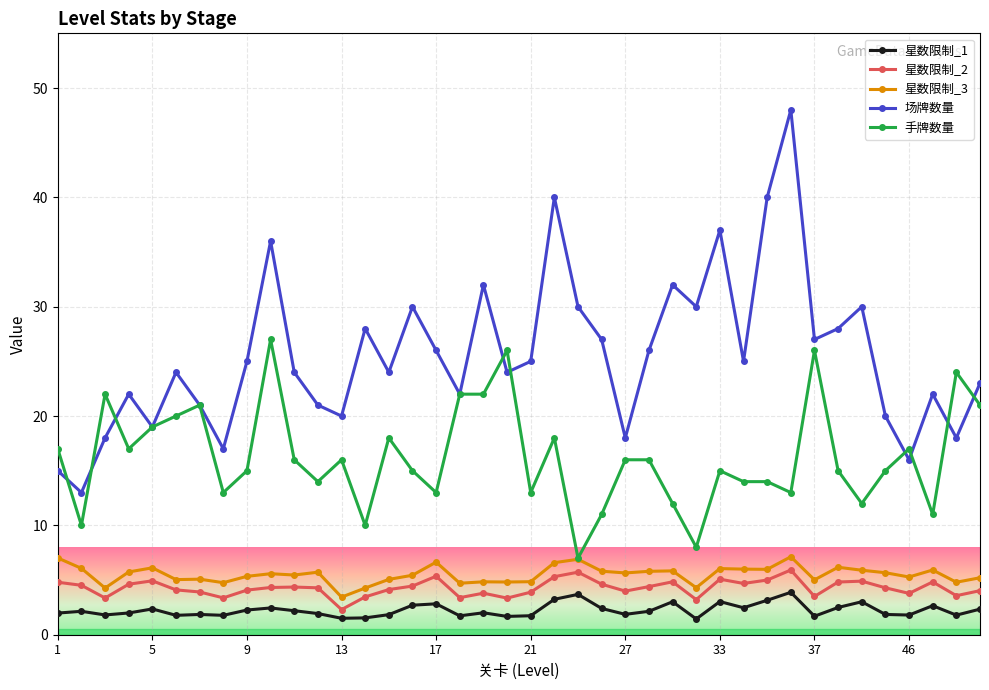

What is the value of the 星数限制_3 point at the 14th from the left?

4.3